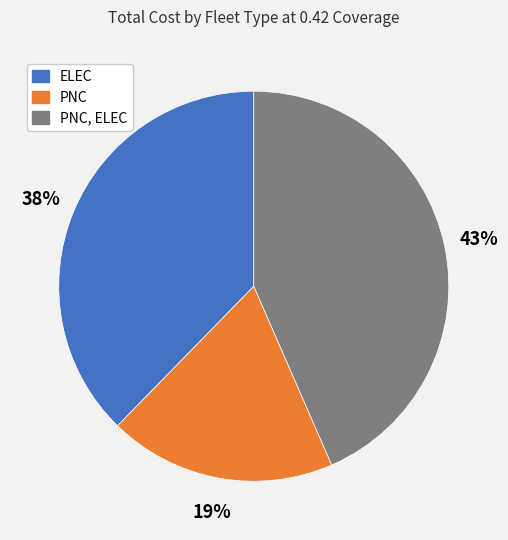

Is there any slice that represents more than half of the pie?

No